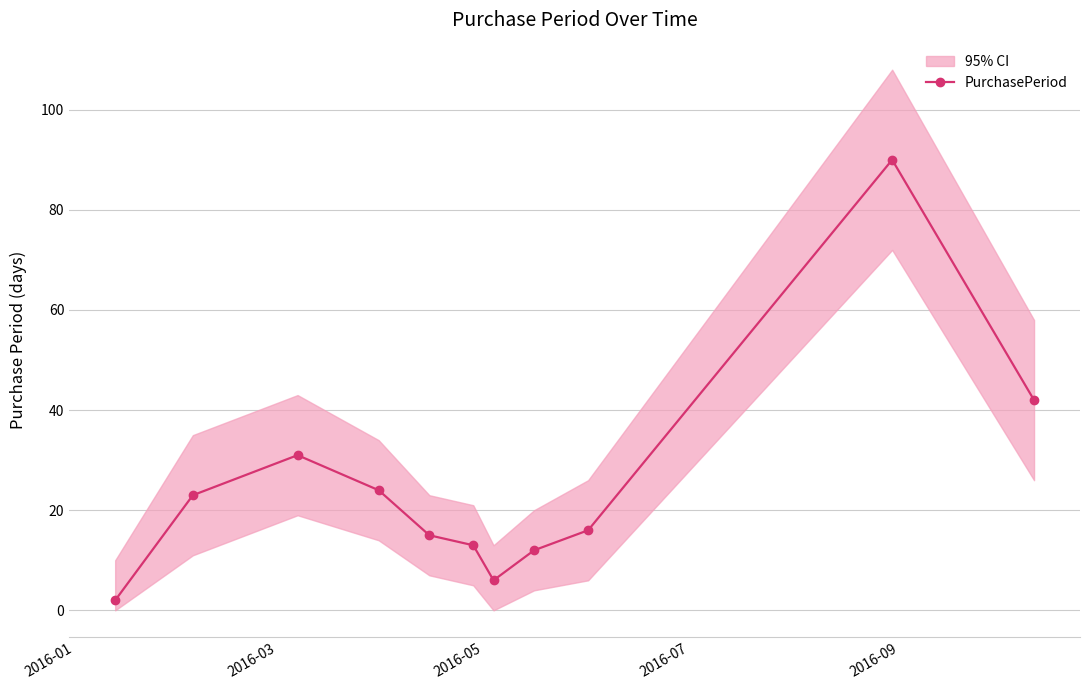

How many interior local peaks (higher than both neighbors) does the data have?

2